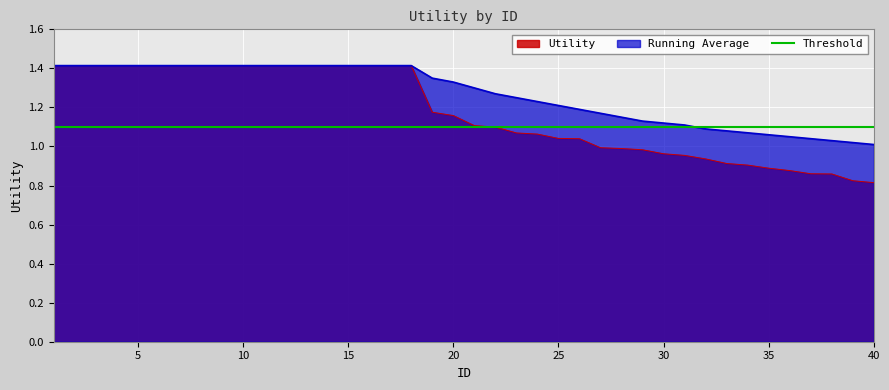

Where is Utility nearest to the value 1?

27